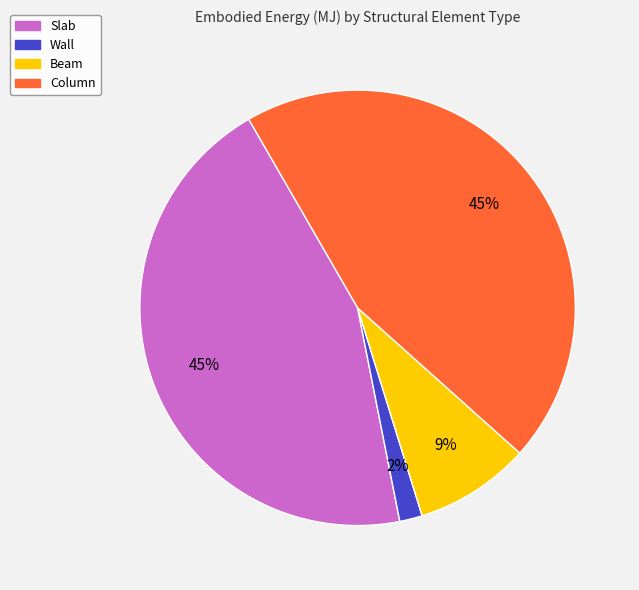

Is Beam the majority of the pie?

No